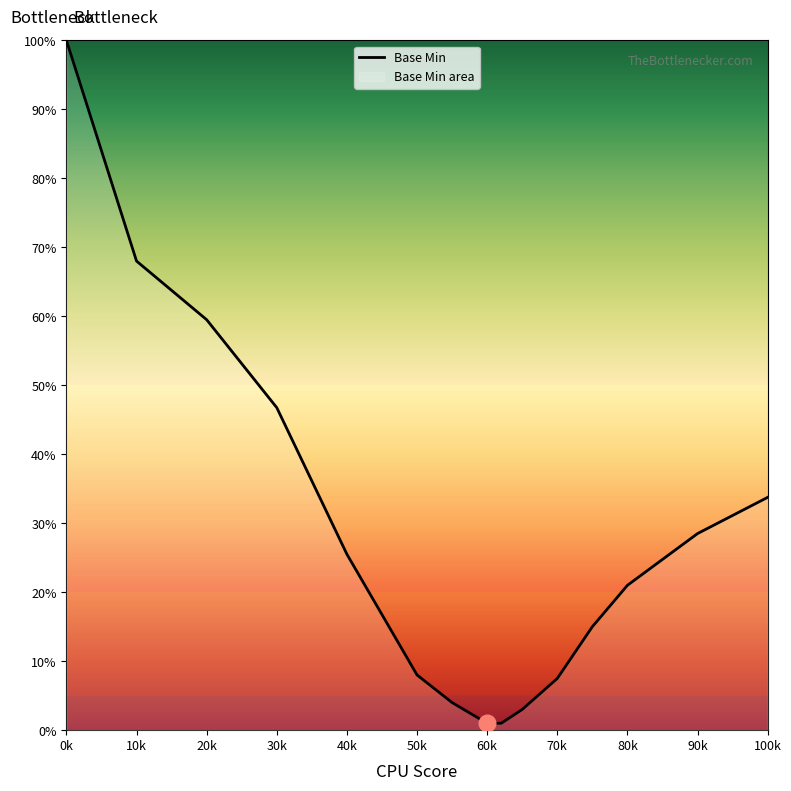

What is the change in value from 50k to 80k?

+13.0